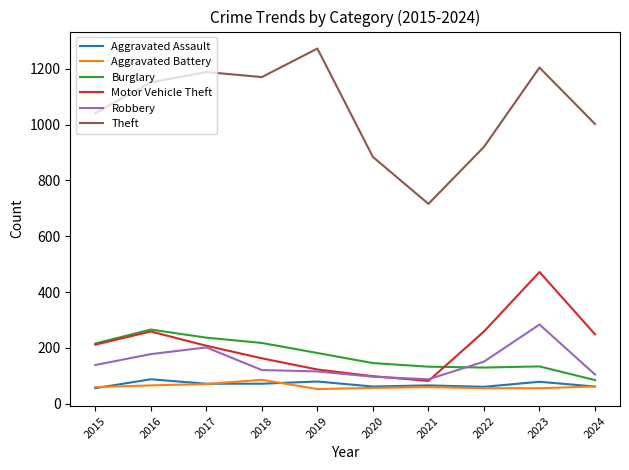

True or false: Burglary and Theft cross at least once.

False